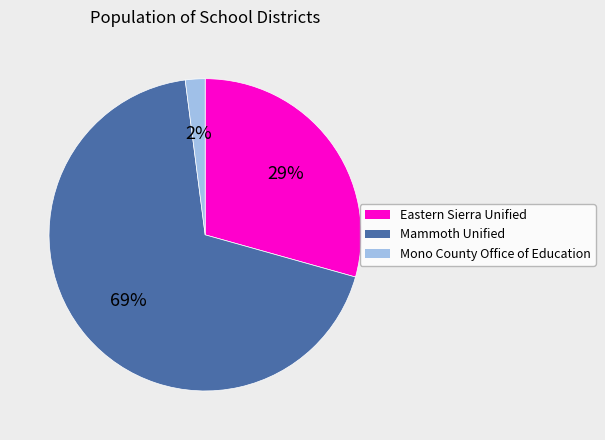

Approximately how many times larger is the value at Eastern Sierra Unified compared to Mammoth Unified?

0.4